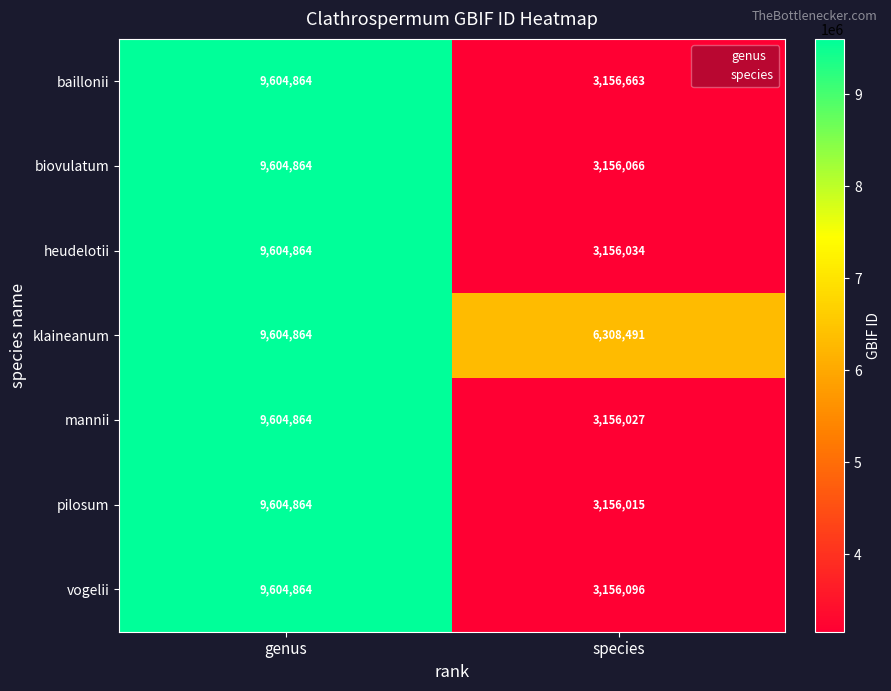

Rank the series at species from highest to lowest value.

klaineanum, baillonii, vogelii, biovulatum, heudelotii, mannii, pilosum